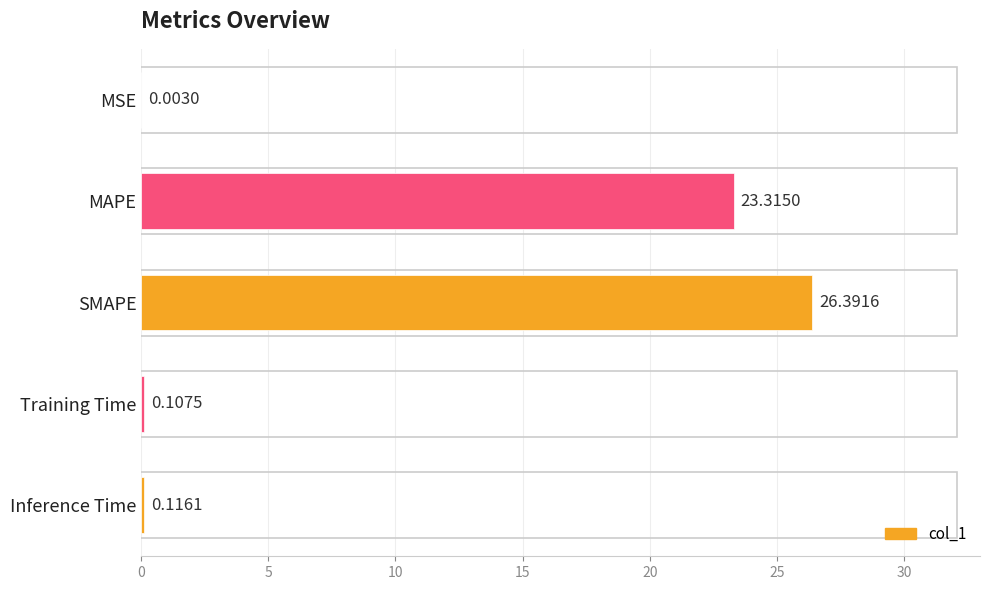

What is the sum of all values?

49.9